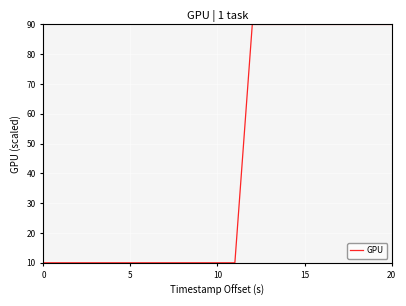

What is the smallest value displayed?

10